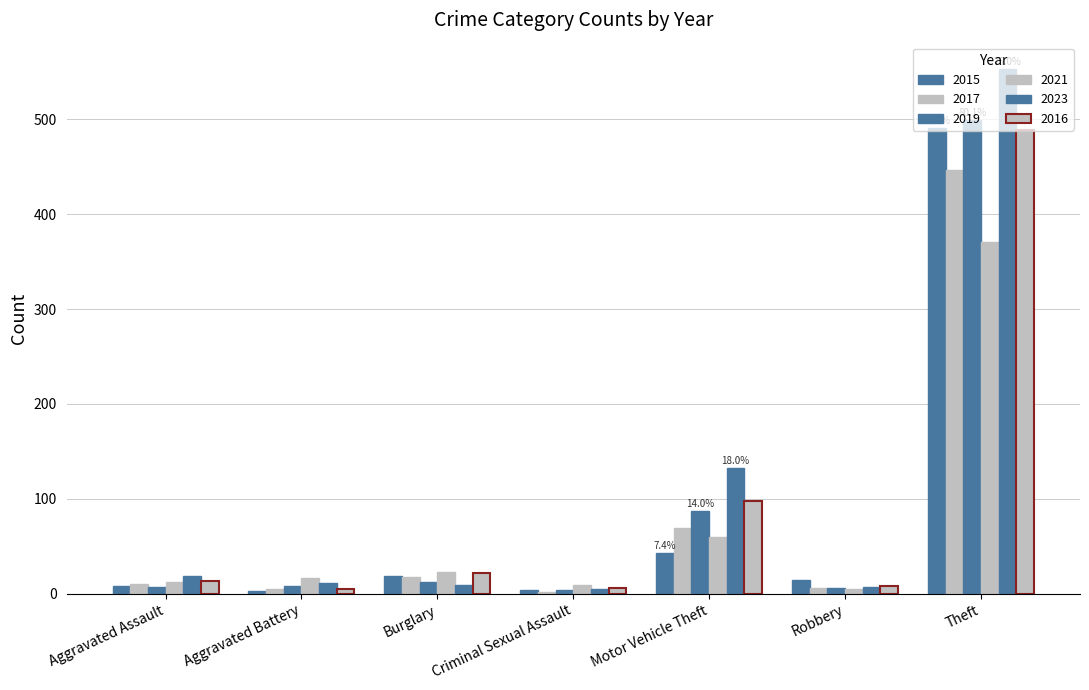

Reading left to right, list all the values displayed in this chart.

2015: 8	3	19	4	1	43	15	491	584
2017: 10	5	18	2	1	69	6	447	558
2019: 7	8	12	4	0	87	6	499	624
2021: 12	17	23	9	0	60	5	371	500
2023: 19	11	9	5	0	133	7	553	740
2016: 13	5	22	6	0	98	8	489	641